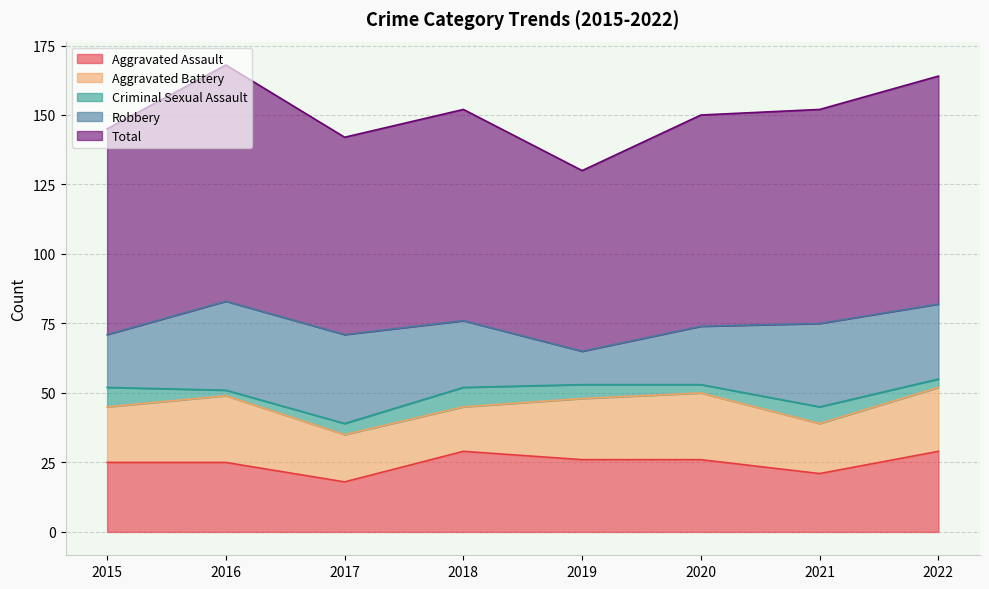

List the labels in order of Aggravated Assault value, largest first.

2018, 2022, 2019, 2020, 2015, 2016, 2021, 2017